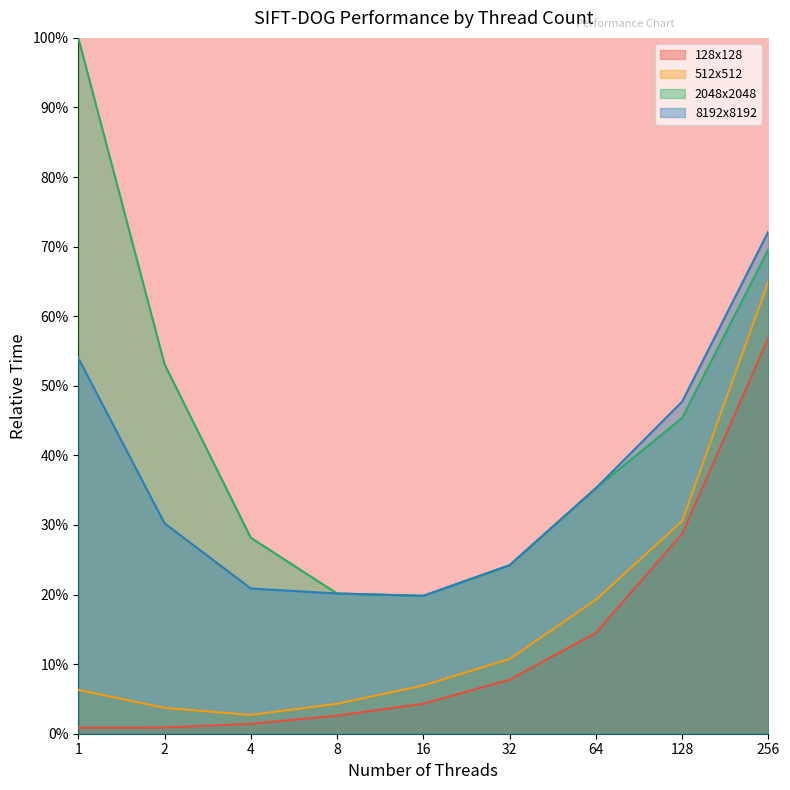

Reading left to right, what are all the values shown in this chart?

128x128: 1=0.9	2=0.9	4=1.4	8=2.6	16=4.3	32=7.8	64=14.5	128=28.7	256=56.9
512x512: 1=6.3	2=3.7	4=2.7	8=4.3	16=6.9	32=10.7	64=19.2	128=30.5	256=65.0
2048x2048: 1=100.0	2=53.1	4=28.2	8=20.2	16=19.8	32=24.2	64=35.3	128=45.4	256=69.6
8192x8192: 1=54.0	2=30.2	4=20.9	8=20.2	16=19.8	32=24.2	64=35.3	128=47.7	256=72.2